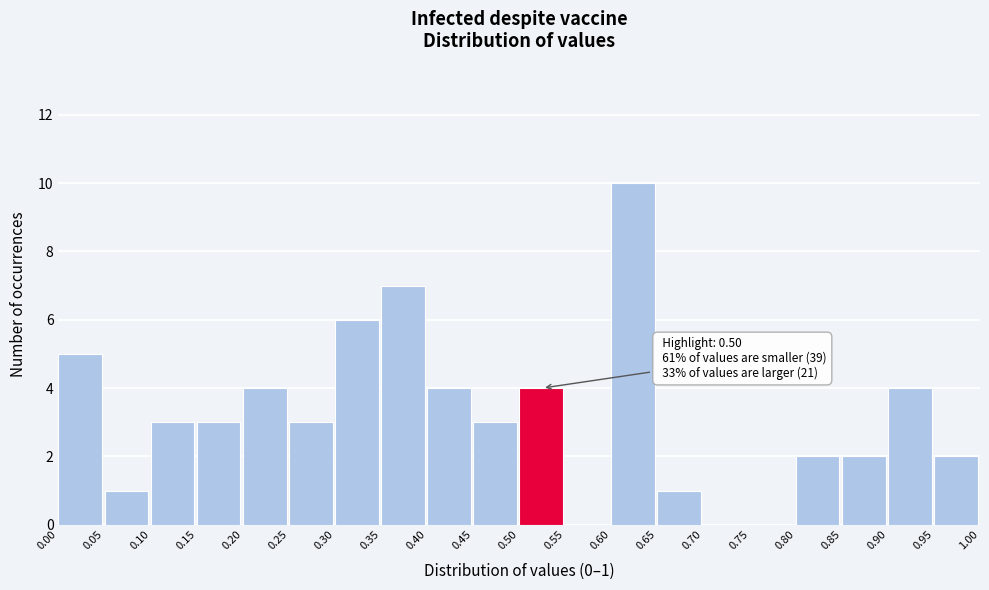

Which range on the x-axis has the tallest bar?

0.60 to 0.65